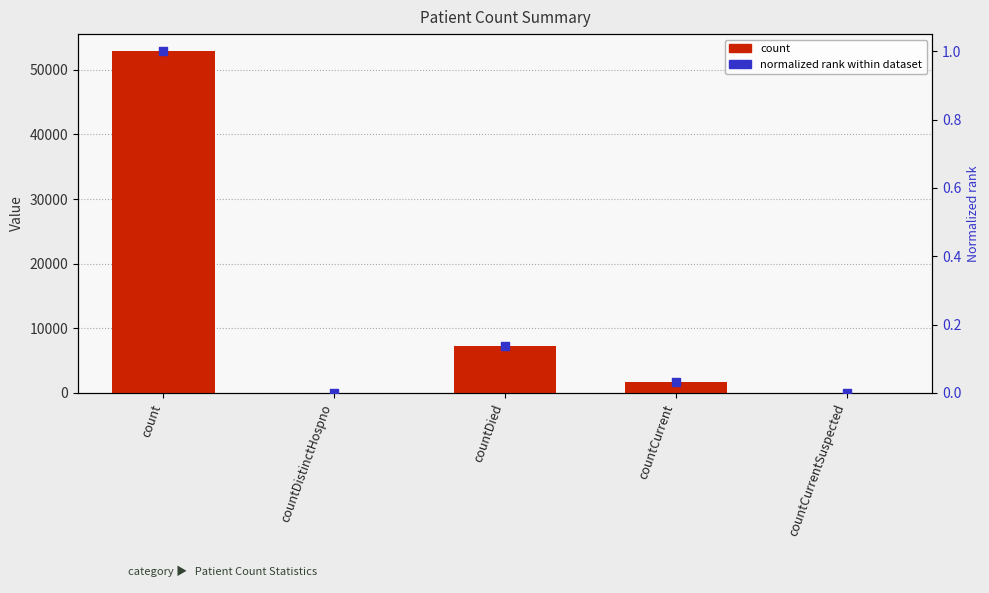

Which series reaches the maximum Y coordinate?

count